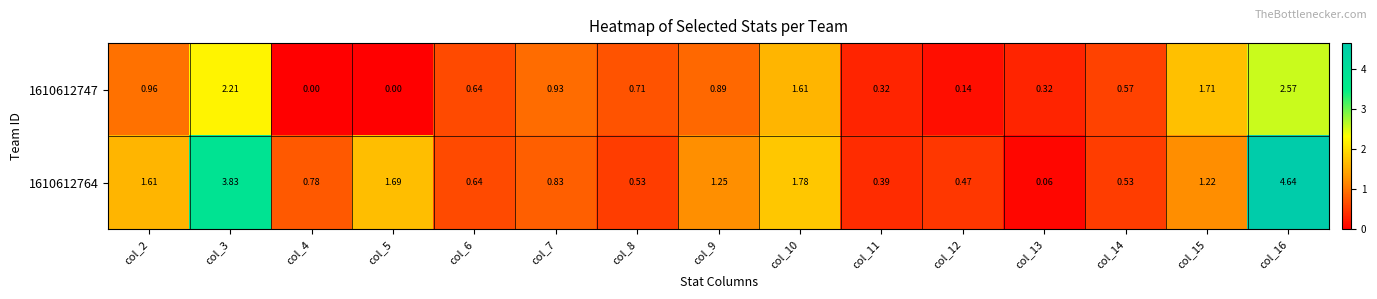

Is the value of 1610612747 at col_9 greater than the value of 1610612764 at col_9?

No